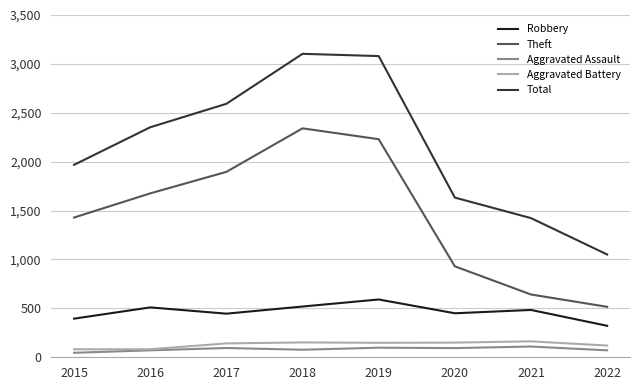

What is the total value across all series at 2019?

6147